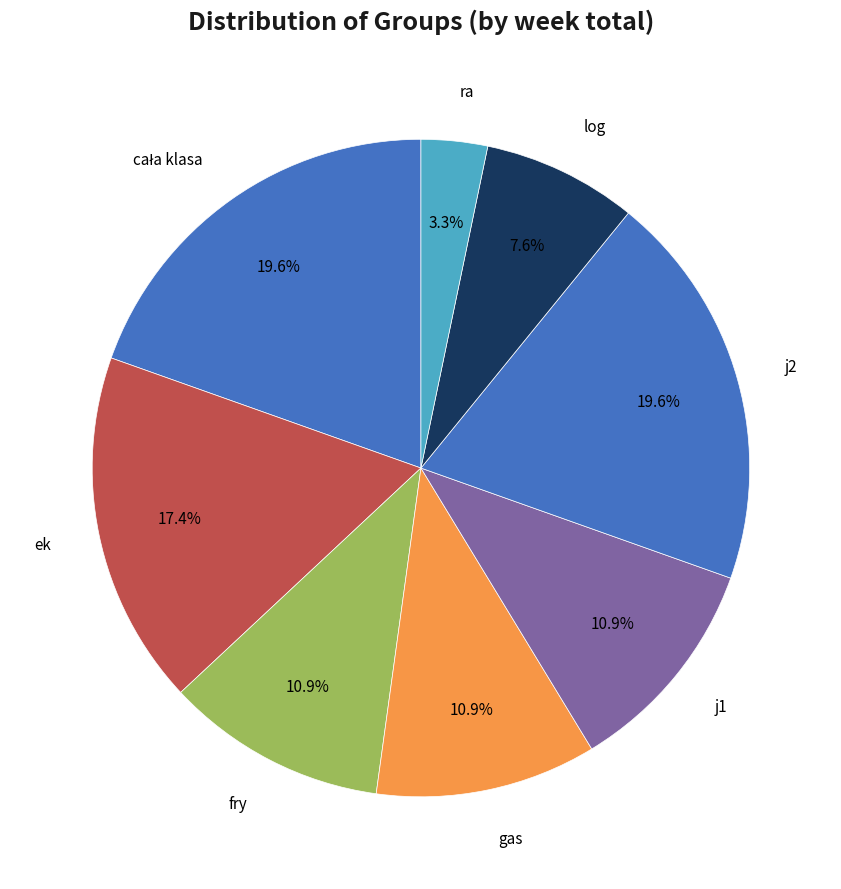

How much of the chart is everything except ra?

96.7%